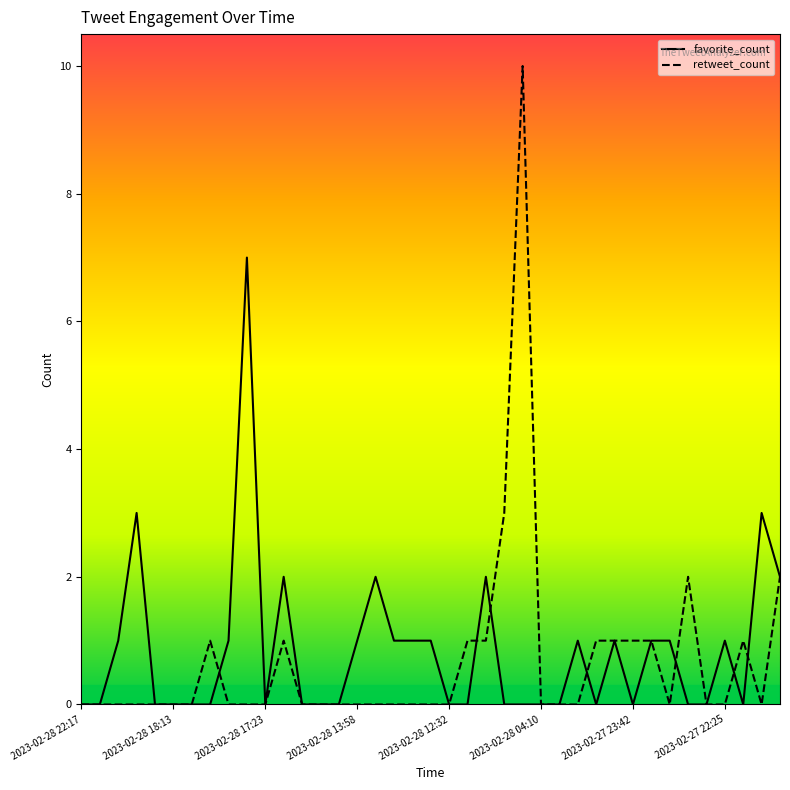

What is the value of the 12th point from the left?

2